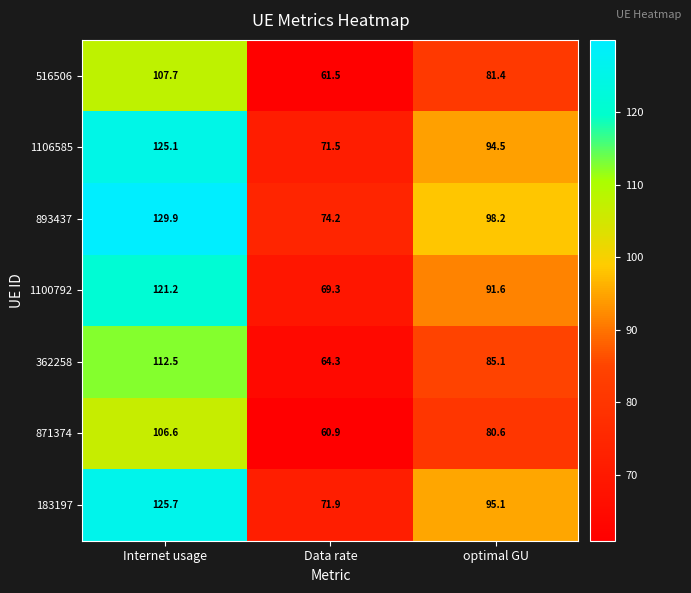

The 516506 series shows 61.5 at Data rate. True or false?

True